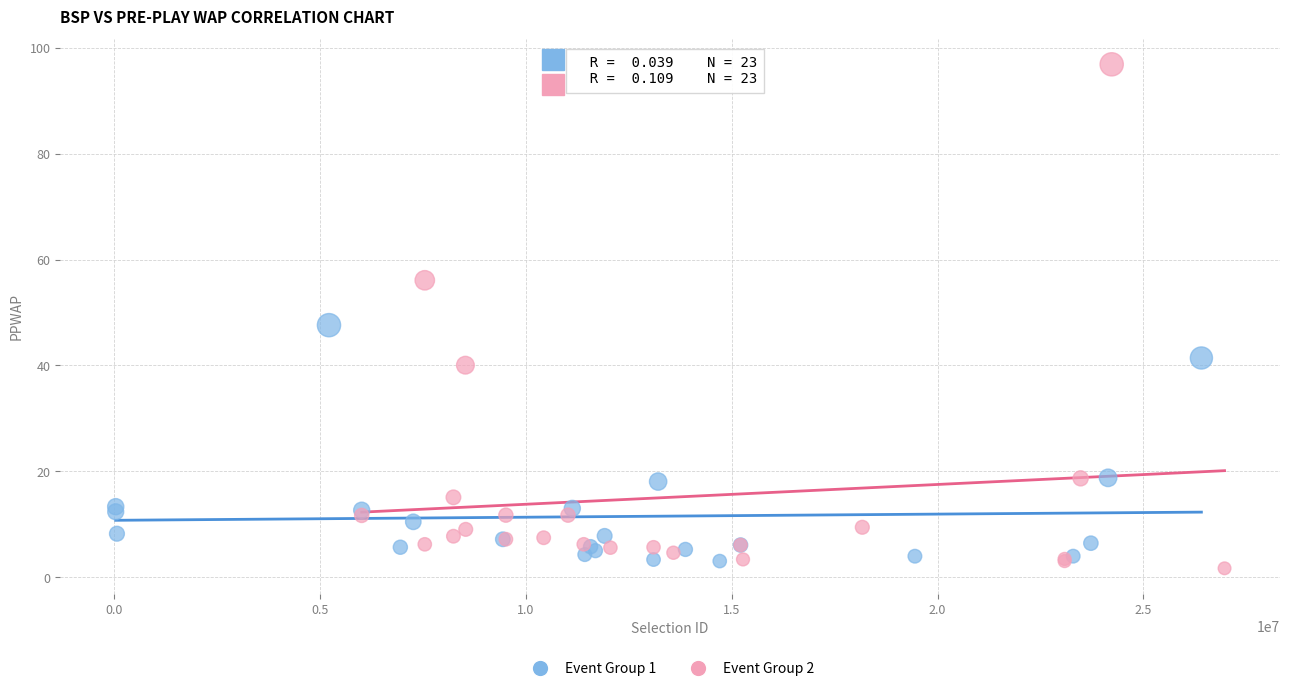

Which series has the widest spread of Y values?

Event Group 2